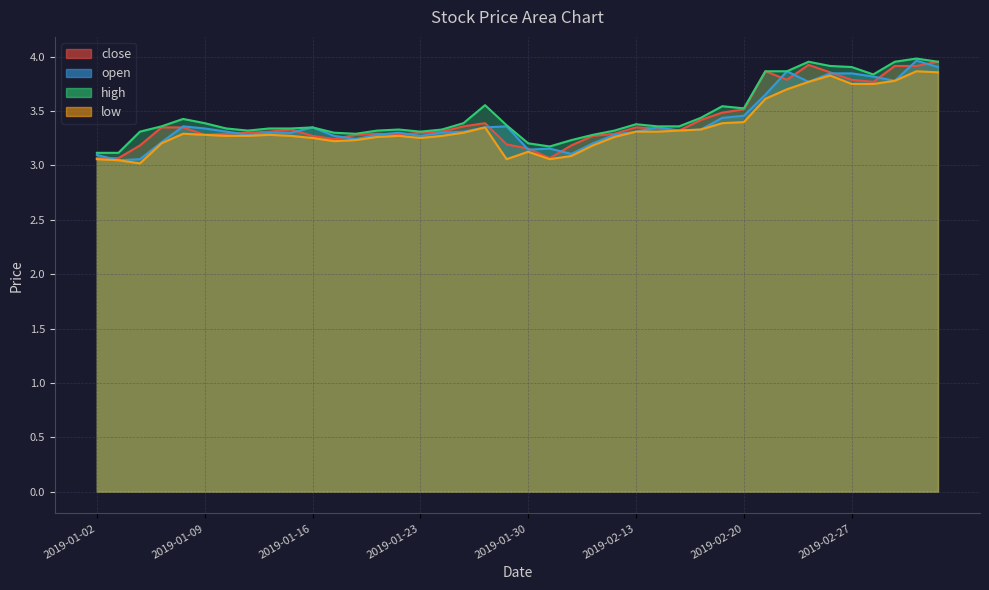

Reading left to right, transcribe all the data shown in this chart.

close: 3.1	3.1	3.2	3.3	3.3	3.3	3.3	3.3	3.3	3.3	3.3	3.2	3.3	3.3	3.3	3.3	3.3	3.4	3.4	3.2	3.2	3.1	3.2	3.3	3.3	3.3	3.3	3.3	3.4	3.5	3.5	3.9	3.8	3.9	3.9	3.8	3.8	3.9	3.9	4.0
open: 3.1	3.0	3.1	3.2	3.4	3.3	3.3	3.3	3.3	3.3	3.3	3.3	3.2	3.3	3.3	3.3	3.3	3.3	3.3	3.4	3.1	3.2	3.1	3.2	3.3	3.3	3.3	3.3	3.3	3.4	3.5	3.7	3.9	3.8	3.8	3.8	3.8	3.8	4.0	3.9
high: 3.1	3.1	3.3	3.4	3.4	3.4	3.3	3.3	3.3	3.3	3.3	3.3	3.3	3.3	3.3	3.3	3.3	3.4	3.6	3.4	3.2	3.2	3.2	3.3	3.3	3.4	3.4	3.4	3.4	3.5	3.5	3.9	3.9	4.0	3.9	3.9	3.8	4.0	4.0	4.0
low: 3.1	3.0	3.0	3.2	3.3	3.3	3.3	3.3	3.3	3.3	3.3	3.2	3.2	3.3	3.3	3.3	3.3	3.3	3.3	3.1	3.1	3.1	3.1	3.2	3.3	3.3	3.3	3.3	3.3	3.4	3.4	3.6	3.7	3.8	3.8	3.7	3.7	3.8	3.9	3.9